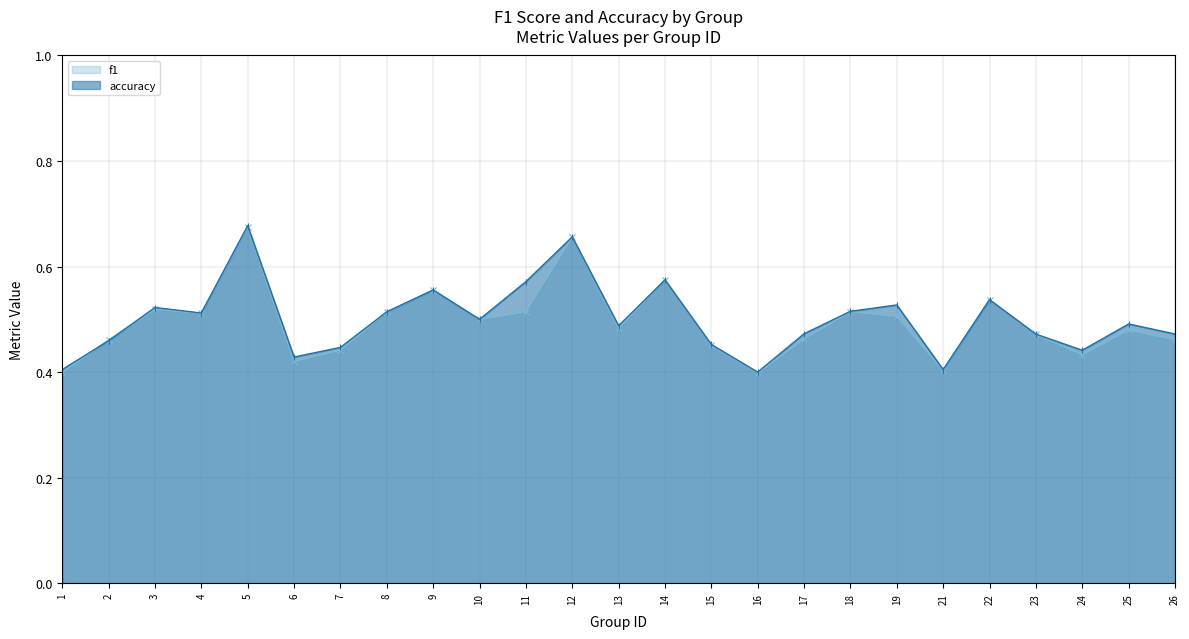

Where do f1 and accuracy first cross each other?

1 and 2